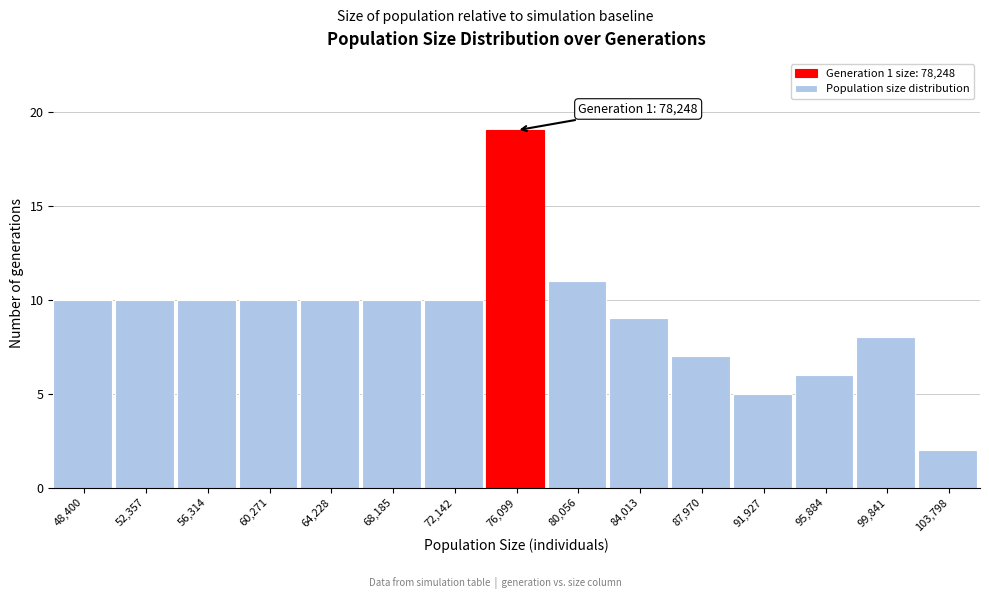

Reading left to right, what are all the values shown in this chart?

10	10	10	10	10	10	10	19	11	9	7	5	6	8	2